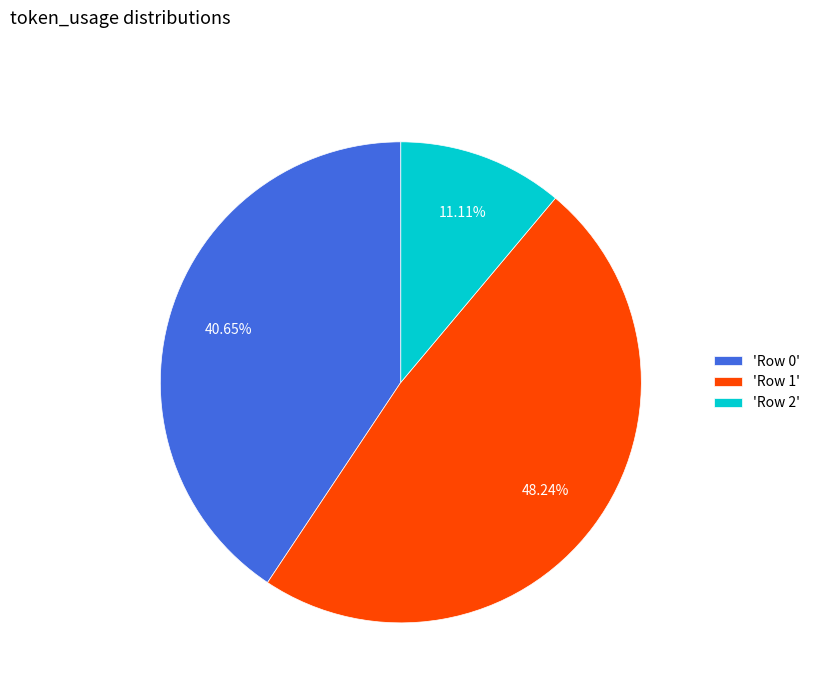

Rank the categories by value from lowest to highest.

'Row 2', 'Row 0', 'Row 1'